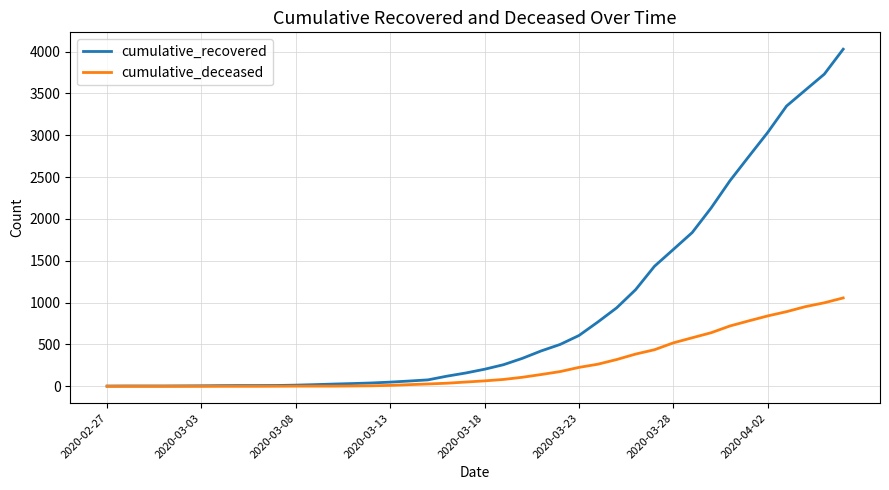

Which series has the widest spread of values?

cumulative_recovered